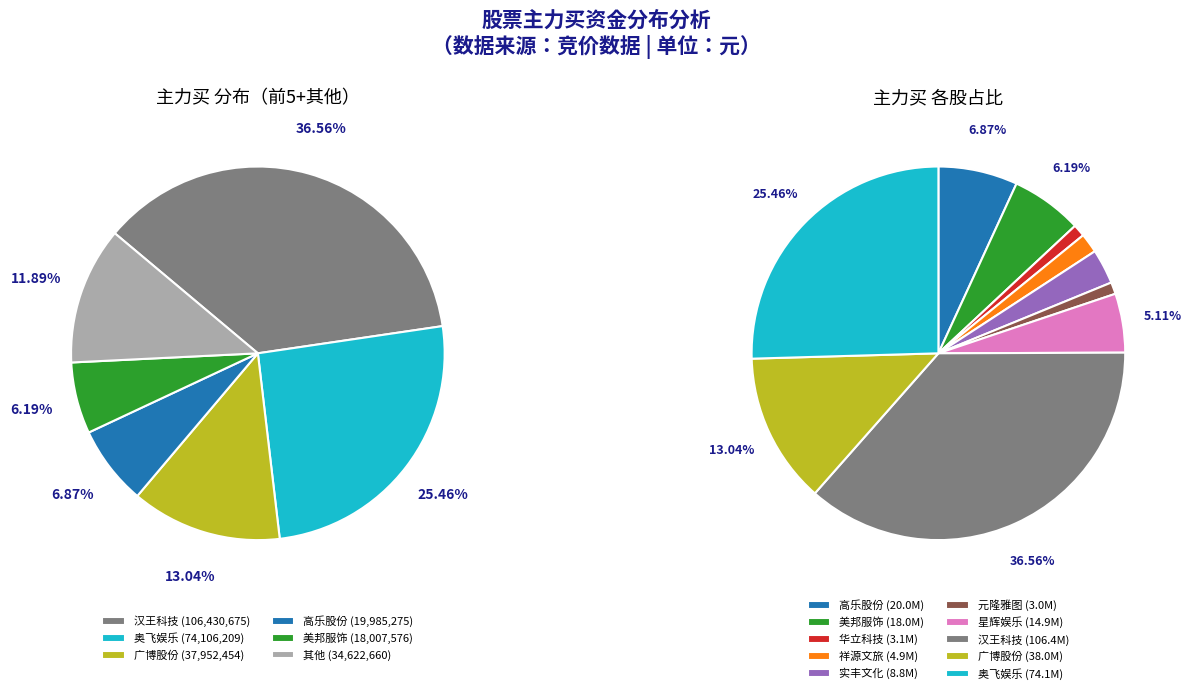

What percentage is the 华立科技 slice, to the nearest percent?

1%